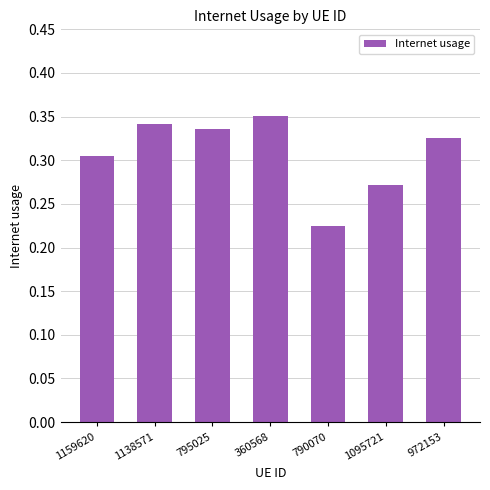

Count the values in the range 0 to 1.

7